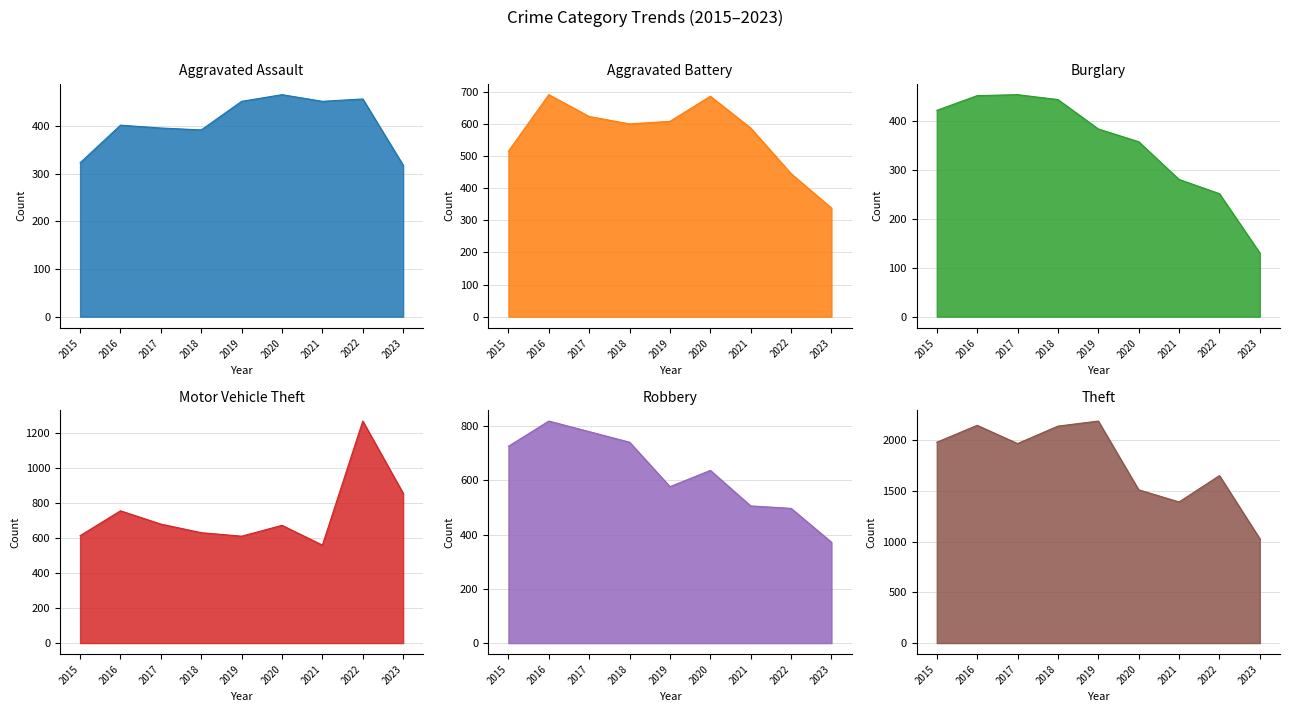

The Aggravated Assault series shows 396 at 2017. True or false?

True